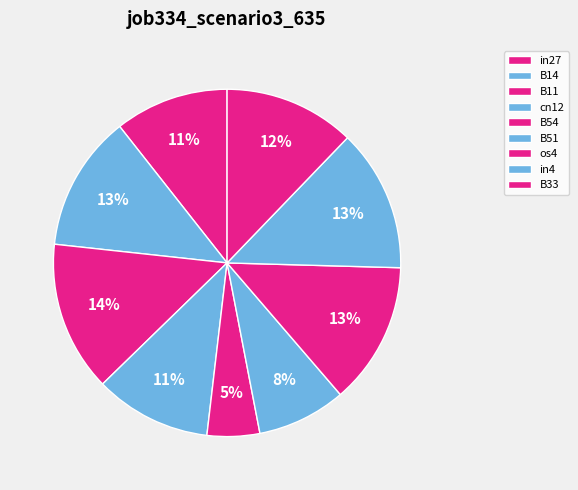

How many segments does this pie chart have?

9